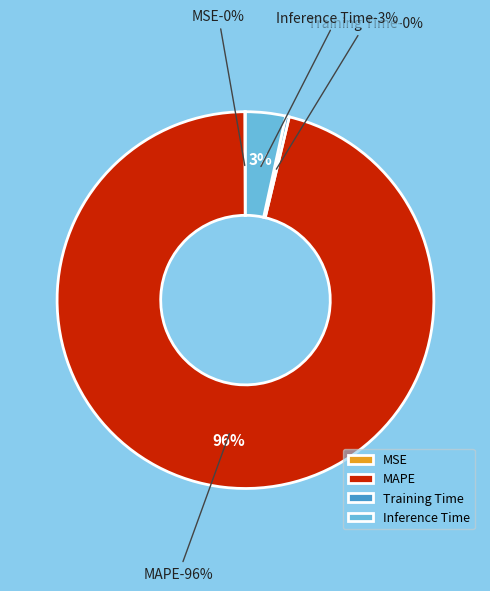

What portion of the pie excludes MSE?

99.9%